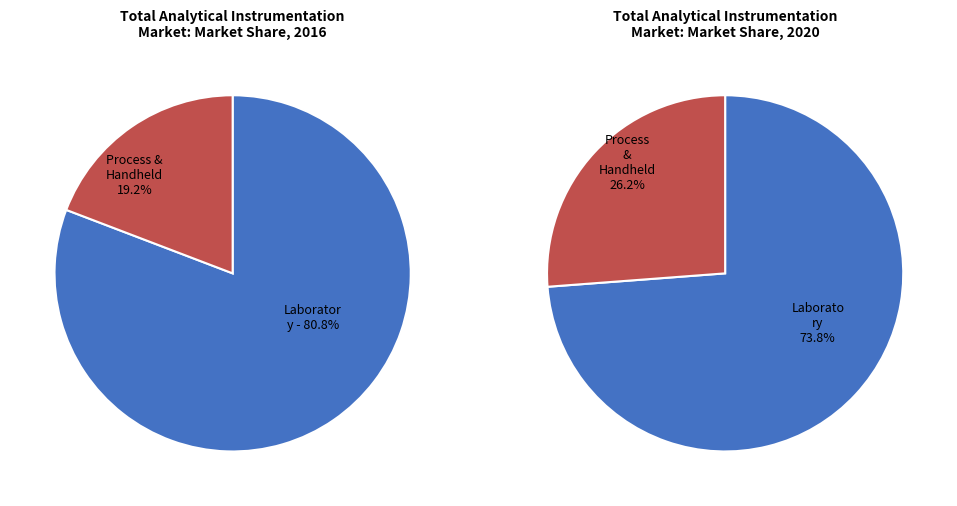

The Row 6 slice represents 23% of the pie. True or false?

False